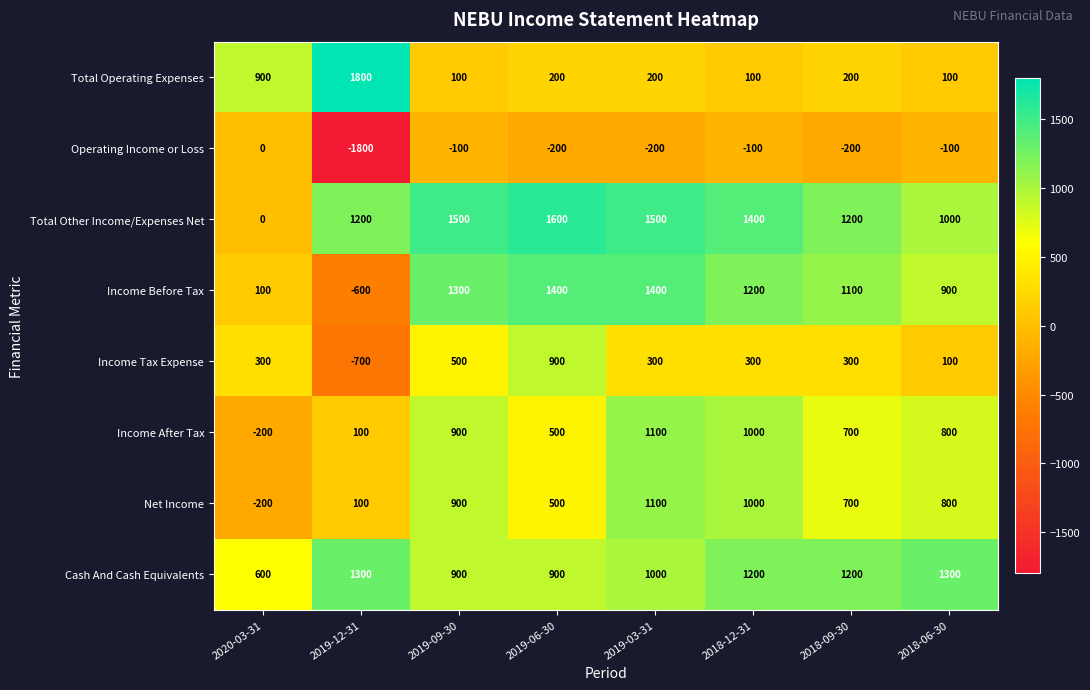

How many distinct data groups are displayed?

8